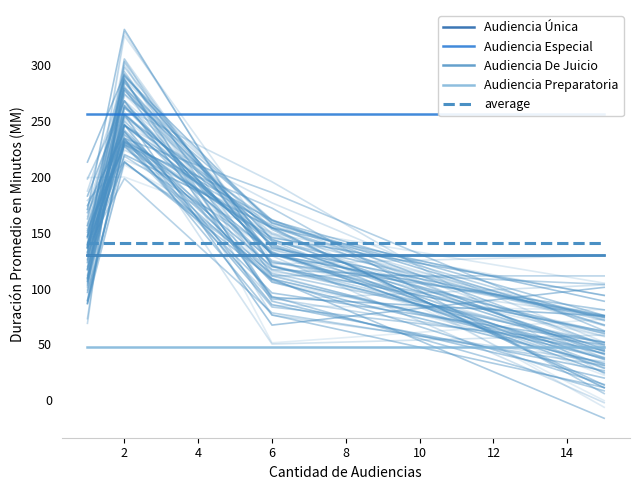

At 6, list the series in order from largest to smallest.

Audiencia Especial, average, Audiencia Única, Audiencia De Juicio, Audiencia Preparatoria